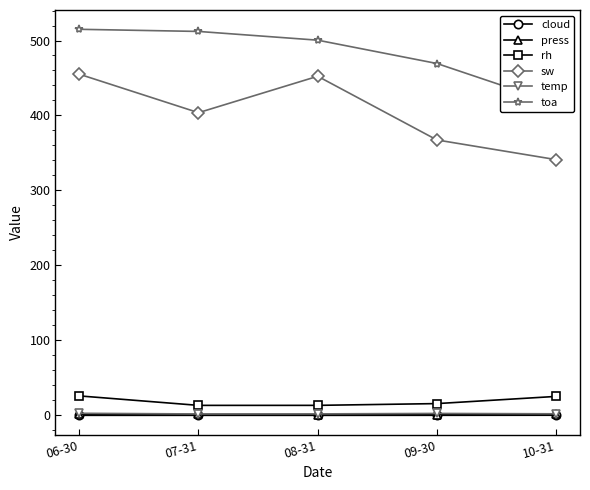

What is the total value across all series at 09-30?

856.1